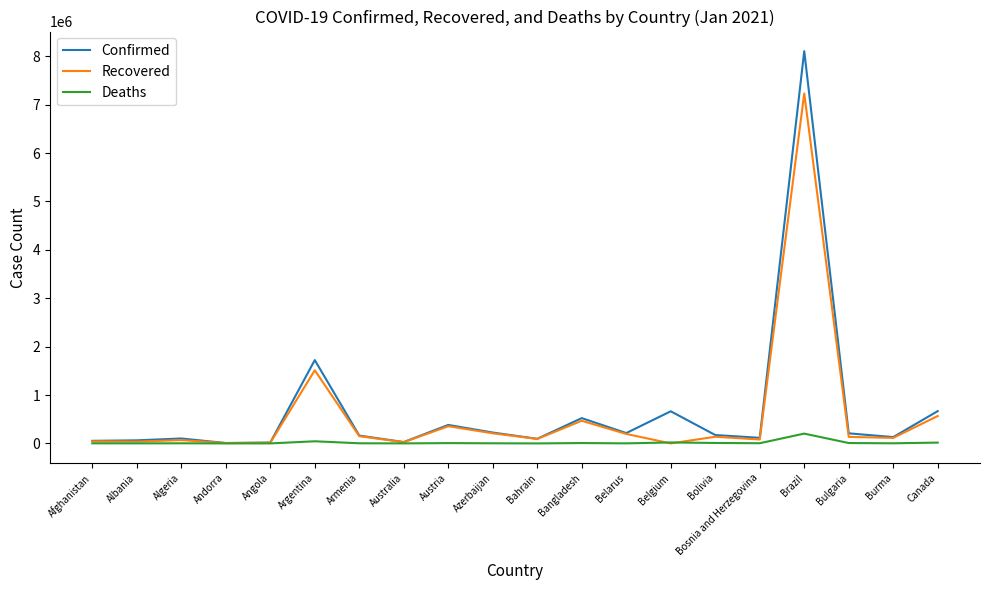

How many distinct data groups are displayed?

3